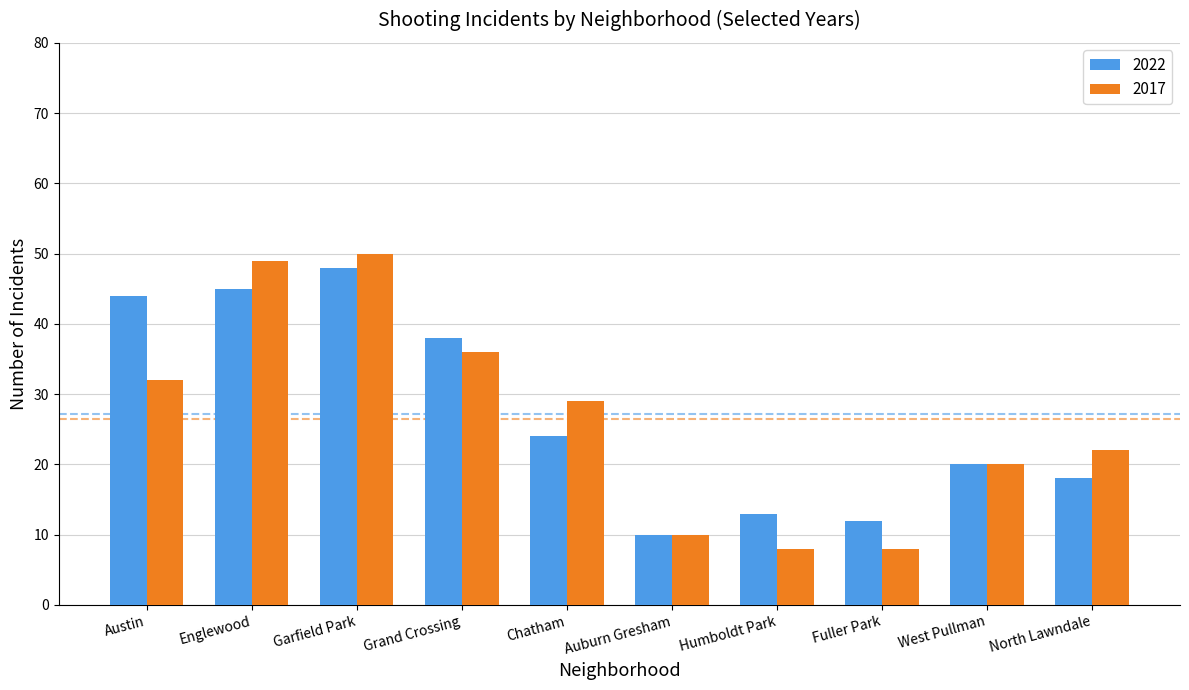

What is the greatest value displayed?

50